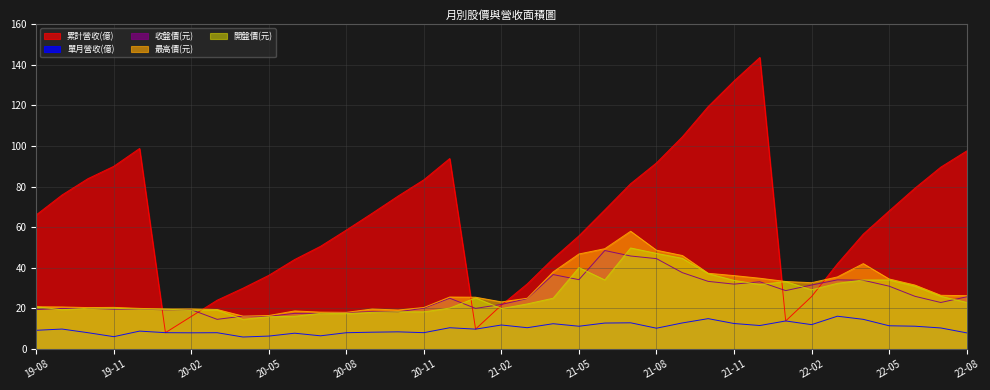

What is the maximum value for 開盤價(元)?

49.8